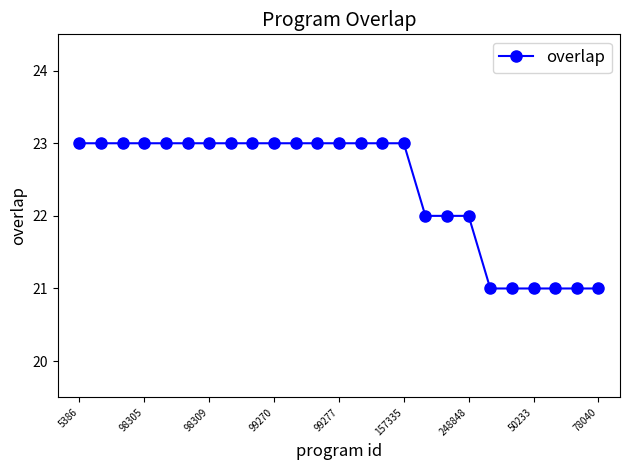

How many categories are shown in the chart?

25